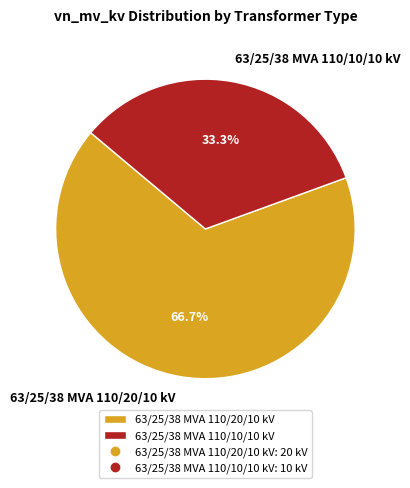

Is the sum of 63/25/38 MVA 110/20/10 kV and 63/25/38 MVA 110/10/10 kV greater than half?

Yes